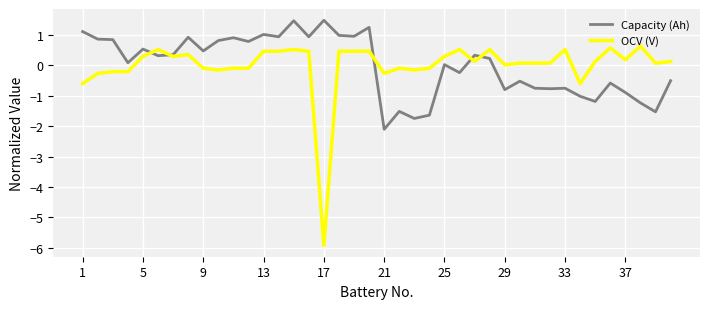

What are all the series names shown in the legend?

Capacity (Ah), OCV (V)